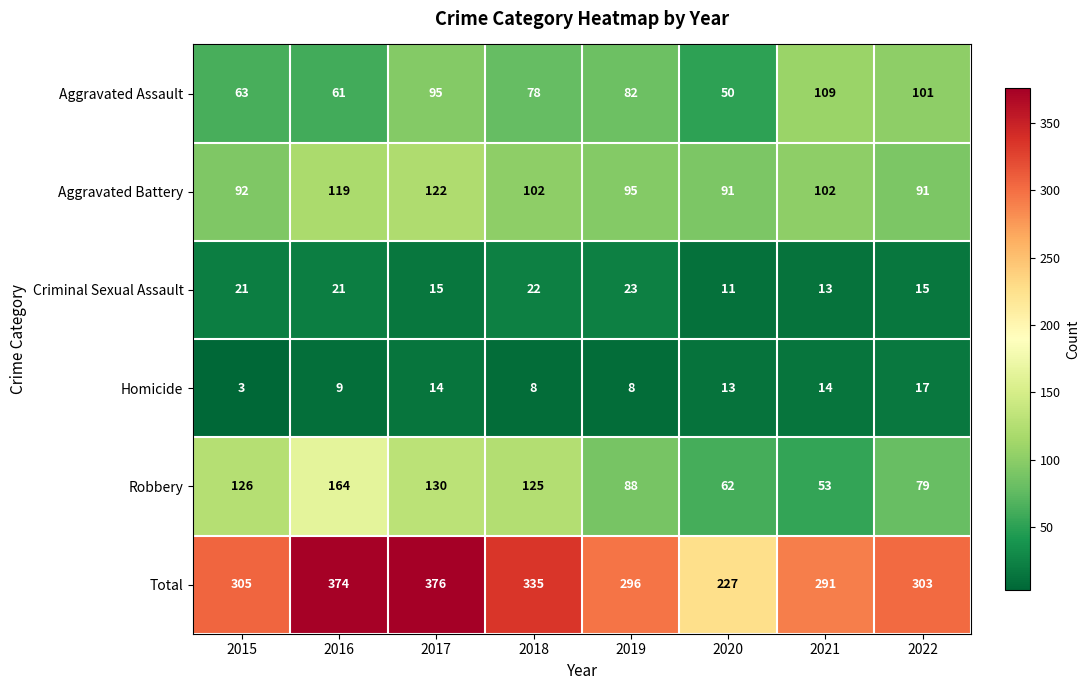

Between 2019 and 2022, which series saw the biggest shift?

Aggravated Assault